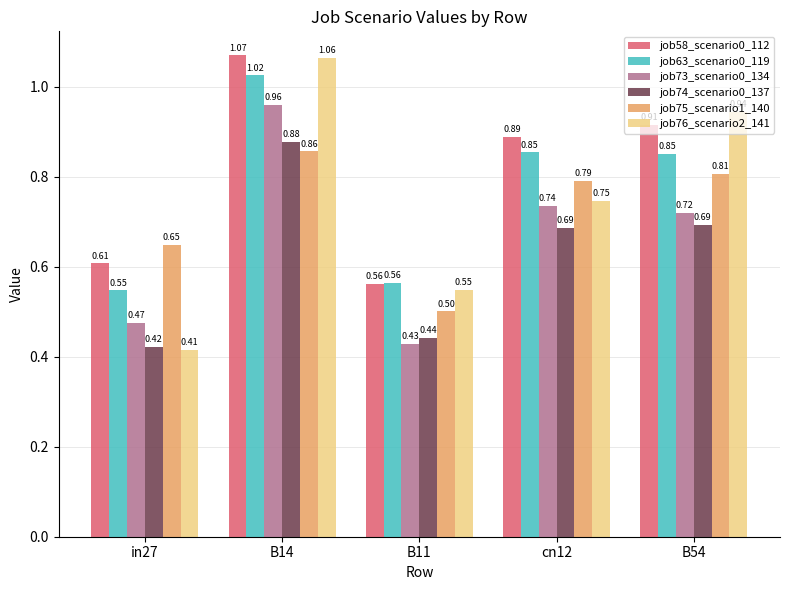

How many groups of bars are there?

5